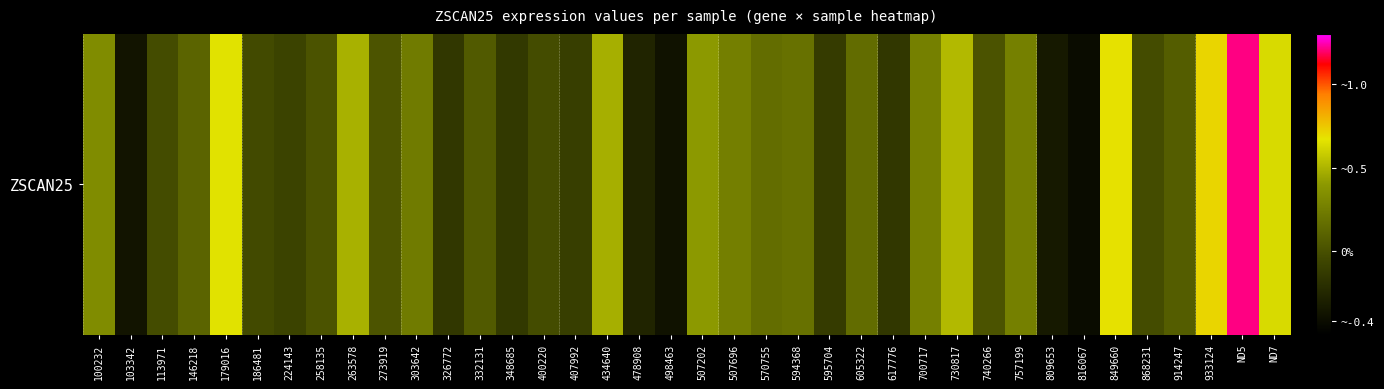

What is the difference between the maximum and minimum values?

1.6